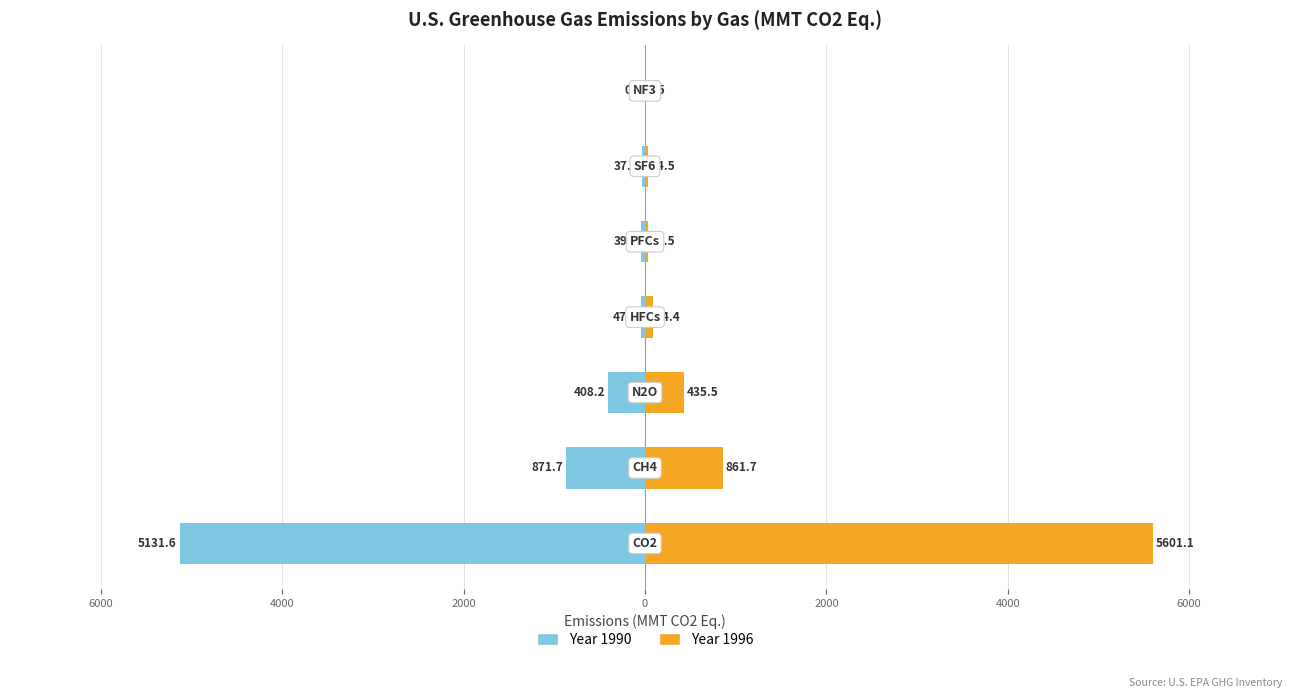

Which category has the lowest value across all series?

NF3